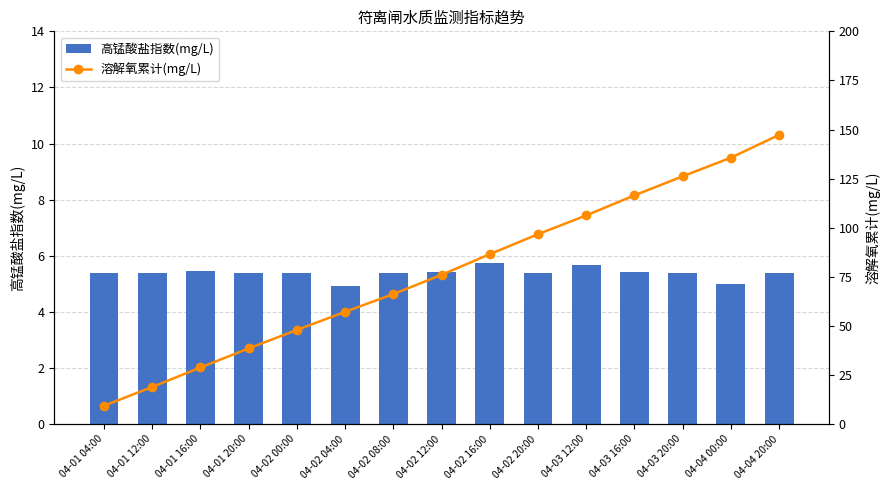

What position from the left is 04-02 20:00?

10